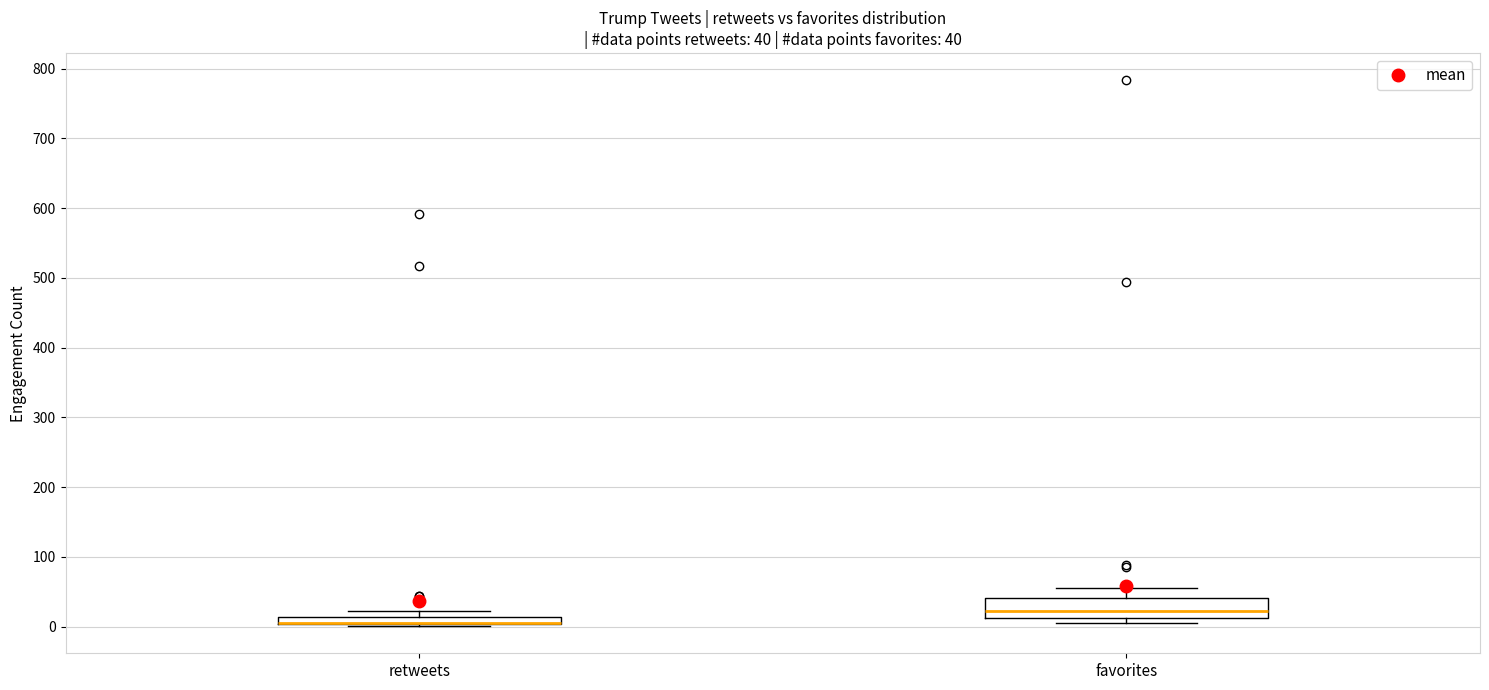

Comparing the boxes themselves (not the whiskers), which one is the tallest?

favorites